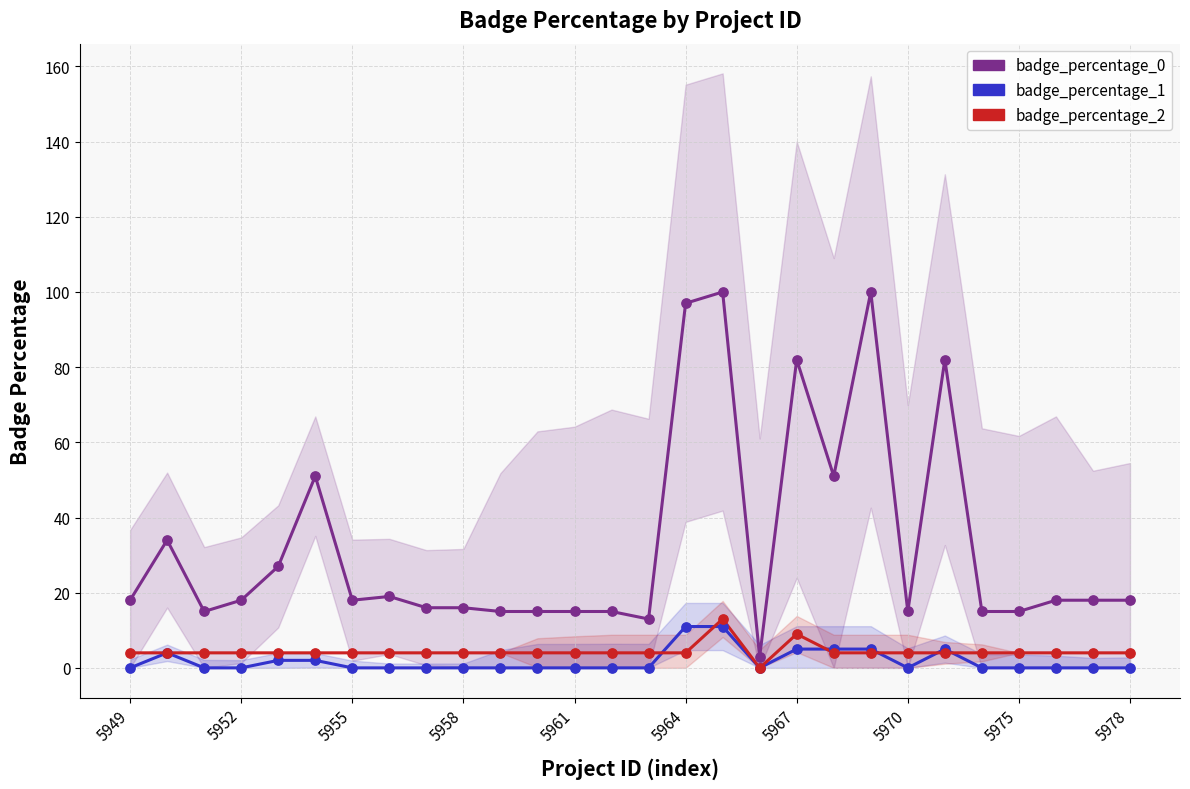

At how many categories does at least one series exceed 46?

7